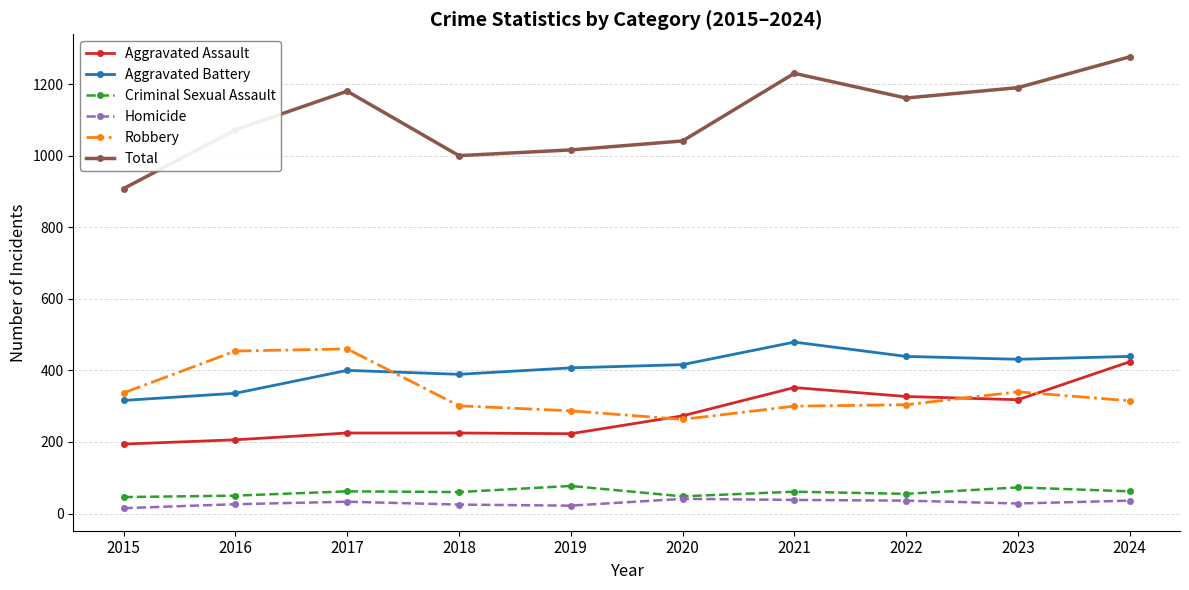

At which category does Total reach its first local peak?

2017